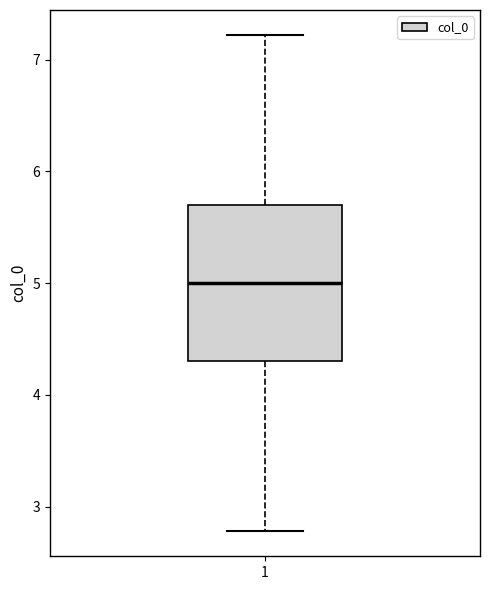

Where does the upper whisker of the box at x = 1 end on the y-axis? The values are not printed on the chart, so give them approximately, as read against the axis.

7.2